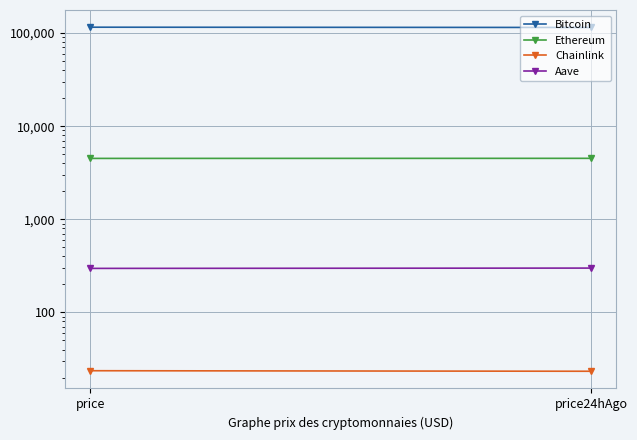

How many data points does each series have?

2